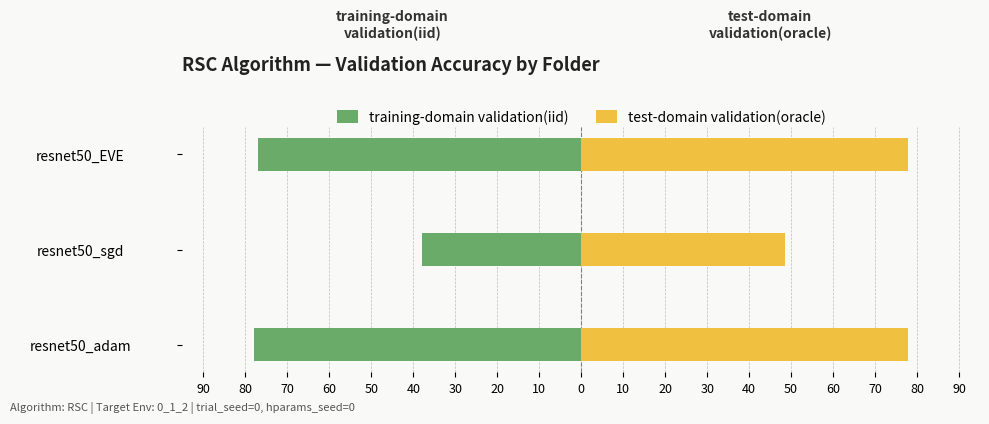

Does the chart contain stacked bars?

No